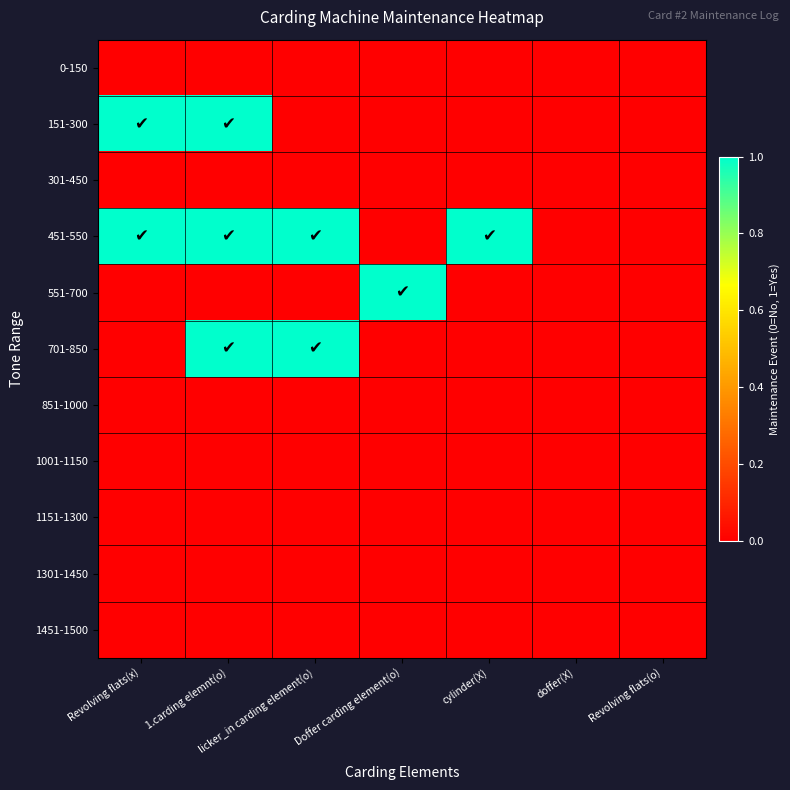

At which category is the sum across all series the highest?

1.carding elemnt(o)